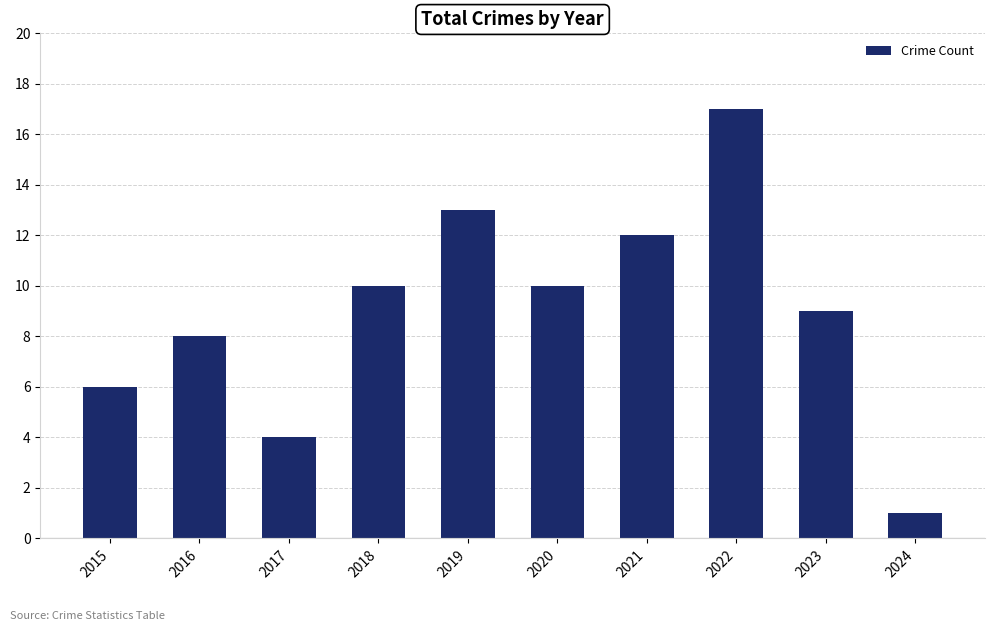

What is the difference between the second highest and second lowest values?

9